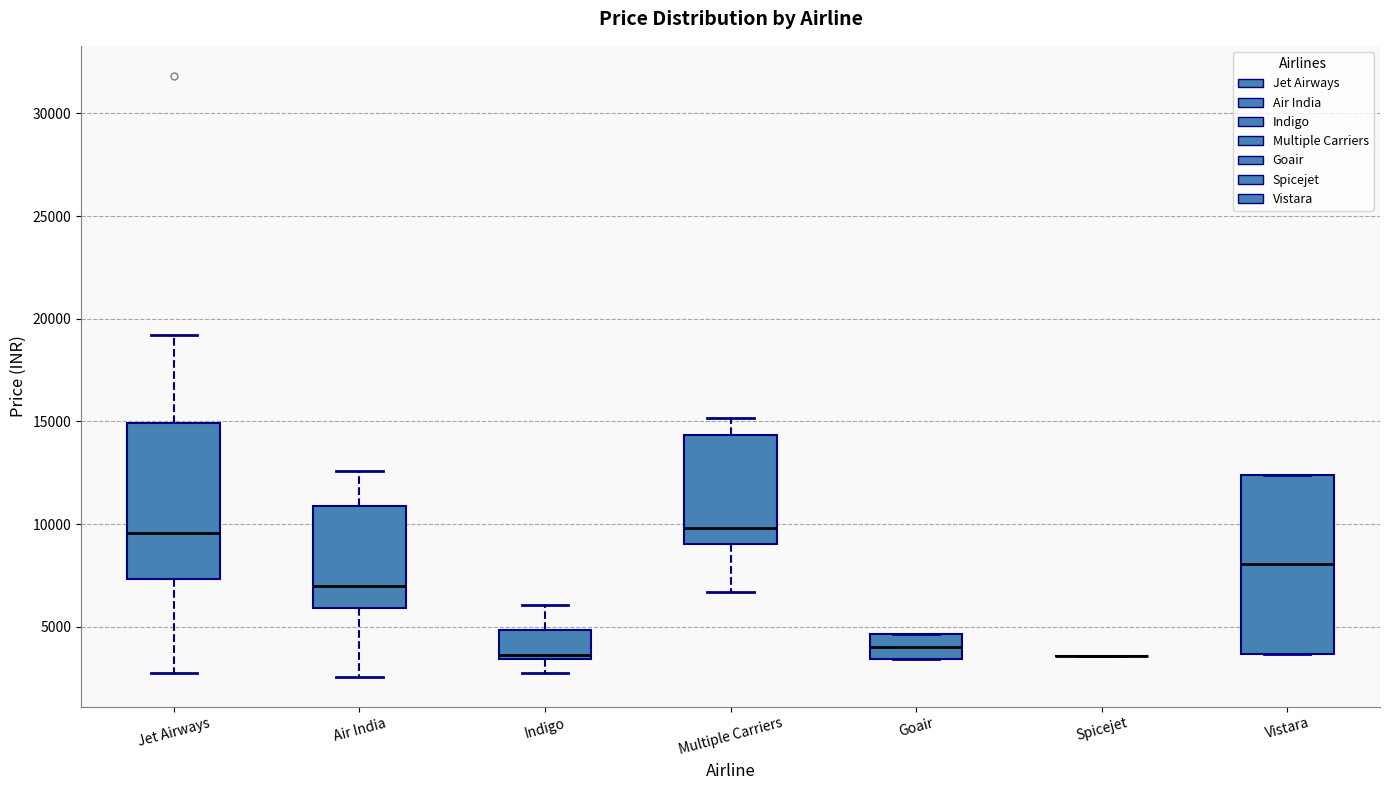

Where does the lower whisker of the box for Air India end on the y-axis? The values are not printed on the chart, so give them approximately, as read against the axis.

2500